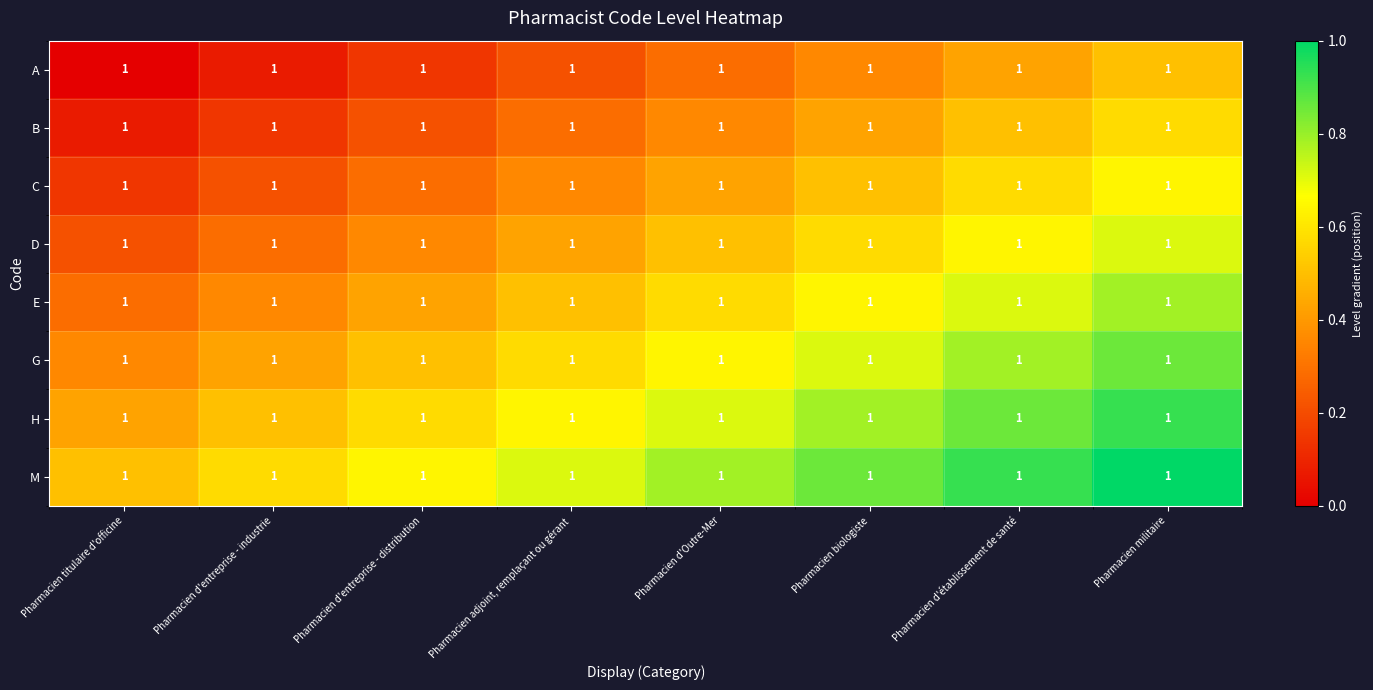

Reading right to left, extract all data points from this chart.

A: Pharmacien militaire=1.0	Pharmacien d'établissement de santé=1.0	Pharmacien biologiste=1.0	Pharmacien d'Outre-Mer=1.0	Pharmacien adjoint, remplaçant ou gérant=1.0	Pharmacien d'entreprise - distribution=1.0	Pharmacien d'entreprise - industrie=1.0	Pharmacien titulaire d'officine=1.0
B: Pharmacien militaire=1.0	Pharmacien d'établissement de santé=1.0	Pharmacien biologiste=1.0	Pharmacien d'Outre-Mer=1.0	Pharmacien adjoint, remplaçant ou gérant=1.0	Pharmacien d'entreprise - distribution=1.0	Pharmacien d'entreprise - industrie=1.0	Pharmacien titulaire d'officine=1.0
C: Pharmacien militaire=1.0	Pharmacien d'établissement de santé=1.0	Pharmacien biologiste=1.0	Pharmacien d'Outre-Mer=1.0	Pharmacien adjoint, remplaçant ou gérant=1.0	Pharmacien d'entreprise - distribution=1.0	Pharmacien d'entreprise - industrie=1.0	Pharmacien titulaire d'officine=1.0
D: Pharmacien militaire=1.0	Pharmacien d'établissement de santé=1.0	Pharmacien biologiste=1.0	Pharmacien d'Outre-Mer=1.0	Pharmacien adjoint, remplaçant ou gérant=1.0	Pharmacien d'entreprise - distribution=1.0	Pharmacien d'entreprise - industrie=1.0	Pharmacien titulaire d'officine=1.0
E: Pharmacien militaire=1.0	Pharmacien d'établissement de santé=1.0	Pharmacien biologiste=1.0	Pharmacien d'Outre-Mer=1.0	Pharmacien adjoint, remplaçant ou gérant=1.0	Pharmacien d'entreprise - distribution=1.0	Pharmacien d'entreprise - industrie=1.0	Pharmacien titulaire d'officine=1.0
G: Pharmacien militaire=1.0	Pharmacien d'établissement de santé=1.0	Pharmacien biologiste=1.0	Pharmacien d'Outre-Mer=1.0	Pharmacien adjoint, remplaçant ou gérant=1.0	Pharmacien d'entreprise - distribution=1.0	Pharmacien d'entreprise - industrie=1.0	Pharmacien titulaire d'officine=1.0
H: Pharmacien militaire=1.0	Pharmacien d'établissement de santé=1.0	Pharmacien biologiste=1.0	Pharmacien d'Outre-Mer=1.0	Pharmacien adjoint, remplaçant ou gérant=1.0	Pharmacien d'entreprise - distribution=1.0	Pharmacien d'entreprise - industrie=1.0	Pharmacien titulaire d'officine=1.0
M: Pharmacien militaire=1.0	Pharmacien d'établissement de santé=1.0	Pharmacien biologiste=1.0	Pharmacien d'Outre-Mer=1.0	Pharmacien adjoint, remplaçant ou gérant=1.0	Pharmacien d'entreprise - distribution=1.0	Pharmacien d'entreprise - industrie=1.0	Pharmacien titulaire d'officine=1.0